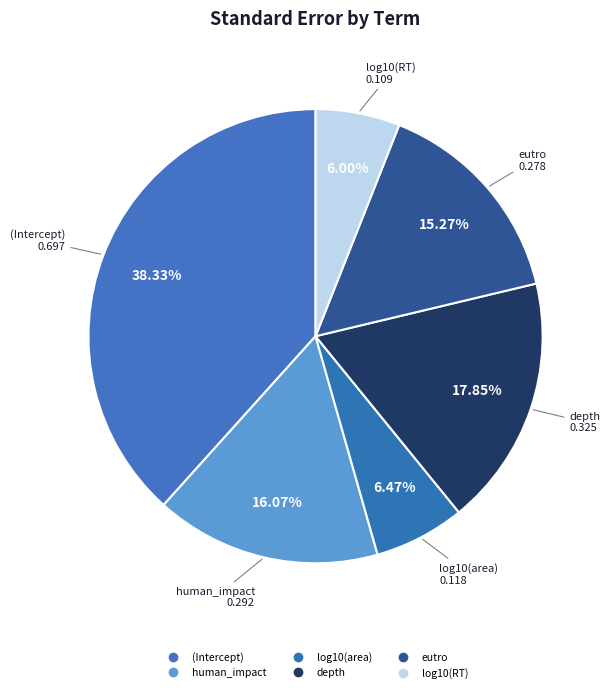

Which category has the biggest portion of the pie?

(Intercept)